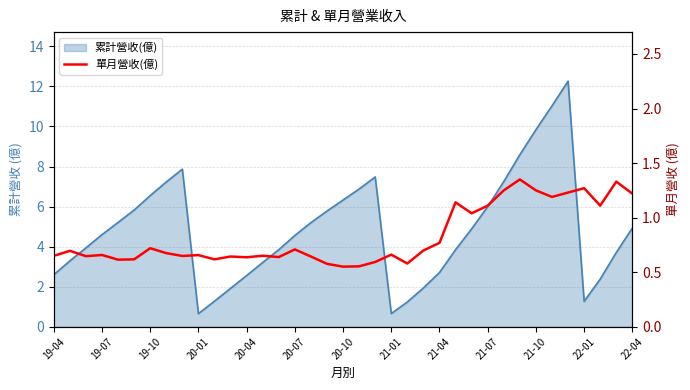

True or false: the data shows 1.0 at 20-07.

False